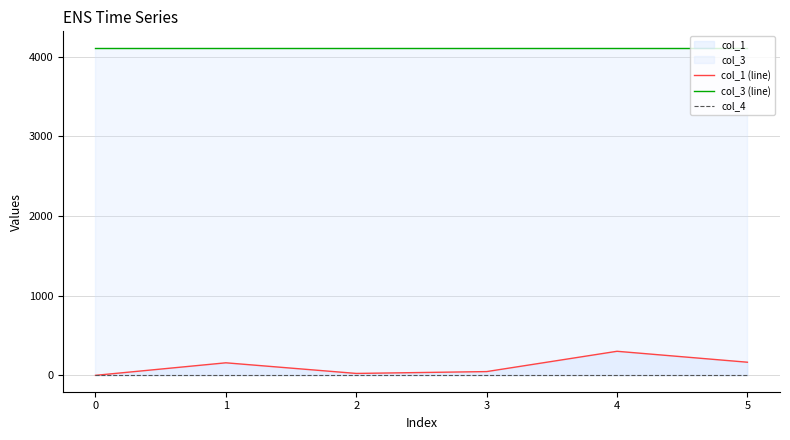

True or false: col_1 (line) and col_4 intersect in this chart.

False